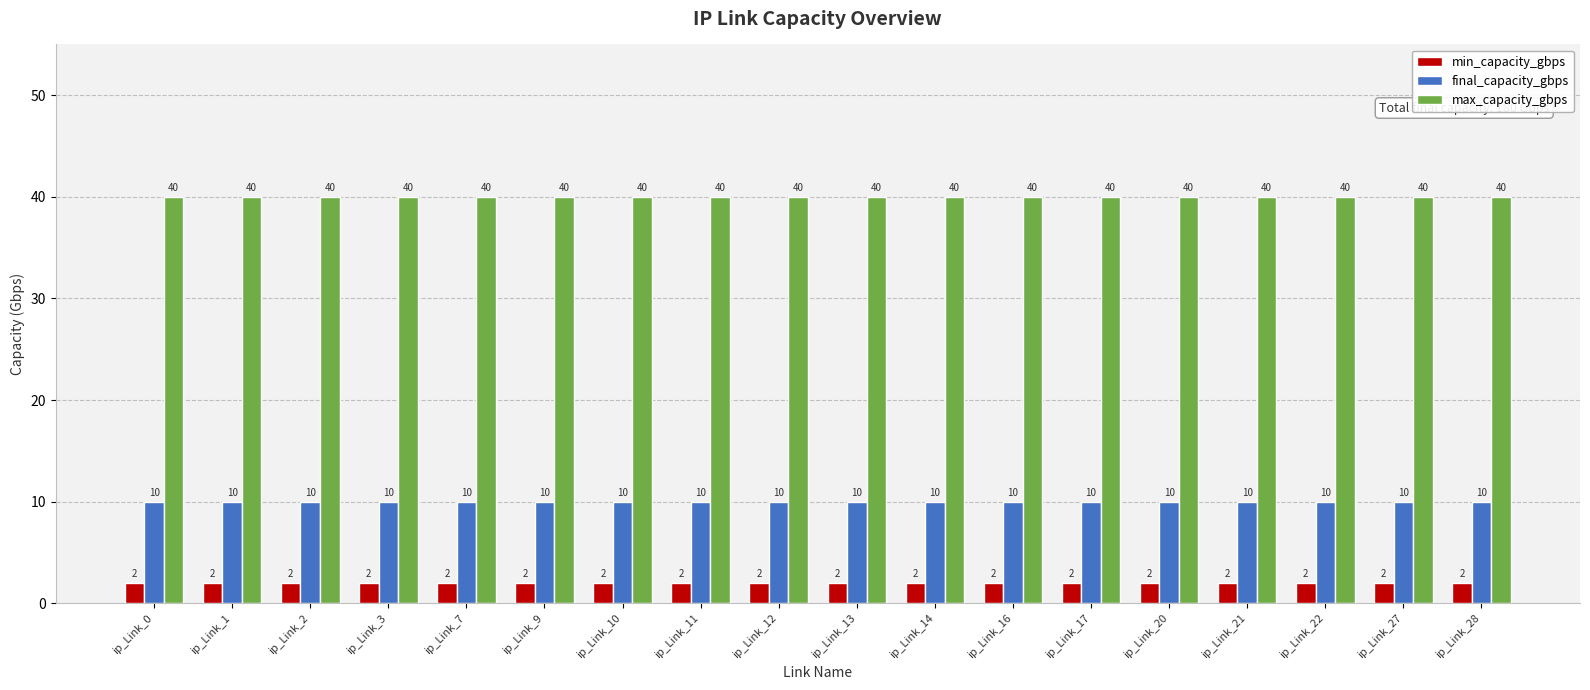

At ip_Link_9, list the series in order from smallest to largest.

min_capacity_gbps, final_capacity_gbps, max_capacity_gbps